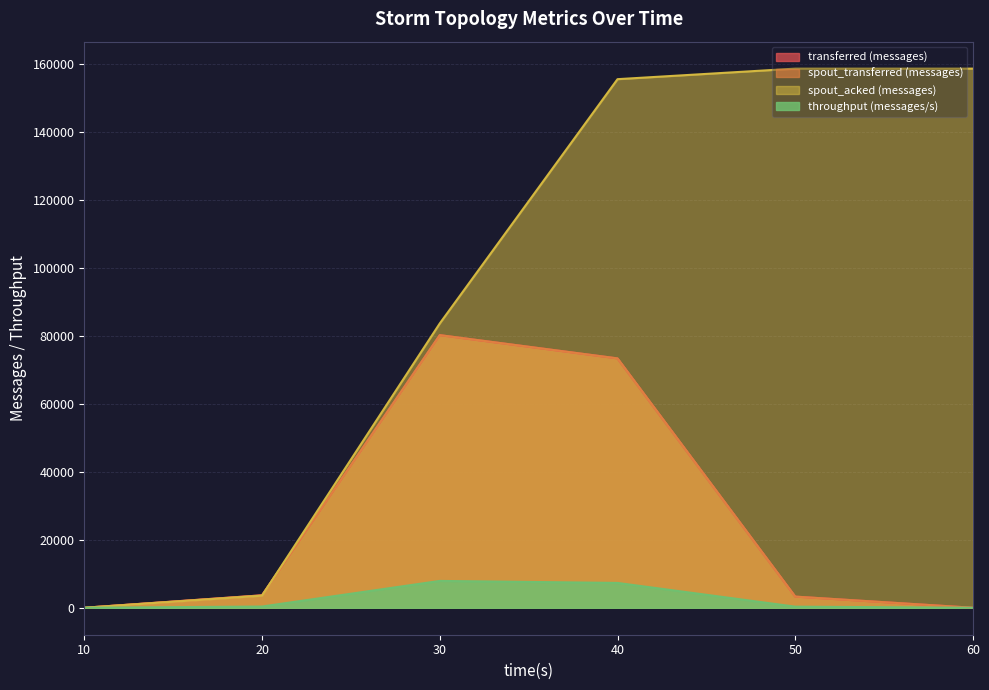

How many lines are shown in the chart?

4